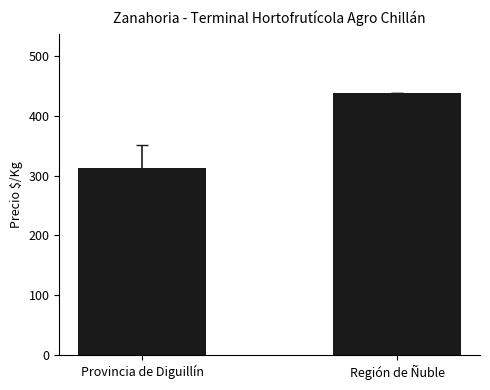

What is the ratio of the value at Provincia de Diguillín to the value at Región de Ñuble?

0.7